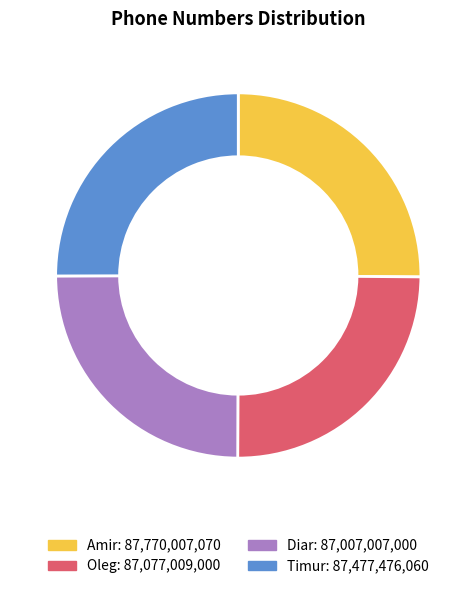

The Diar slice represents 25% of the pie. True or false?

True